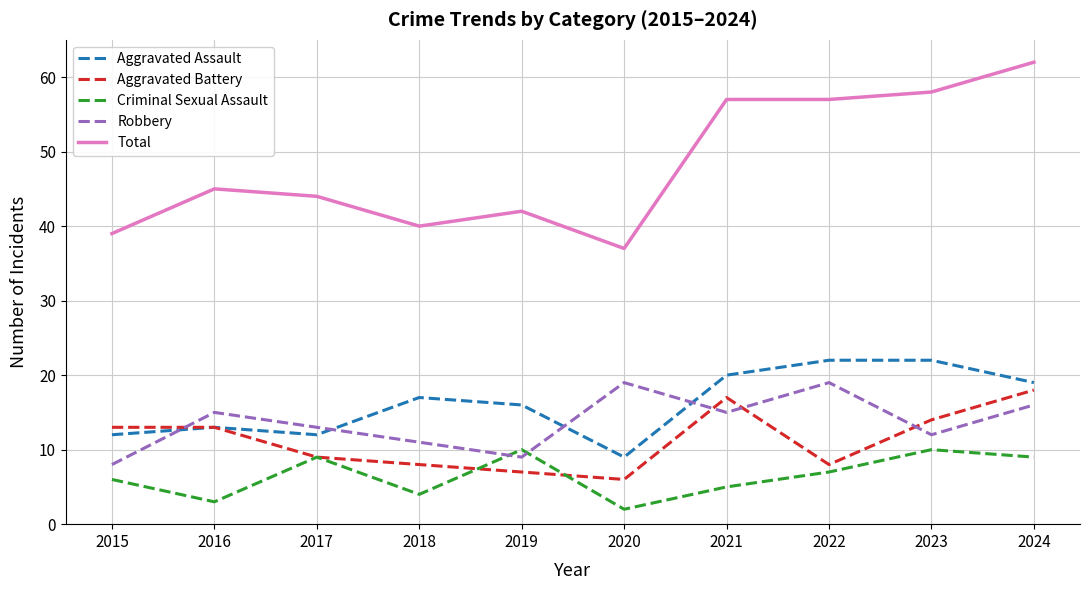

True or false: Aggravated Assault and Total cross at least once.

False